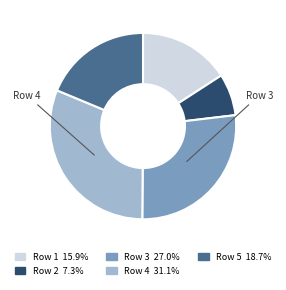

Does any single category account for the majority?

No